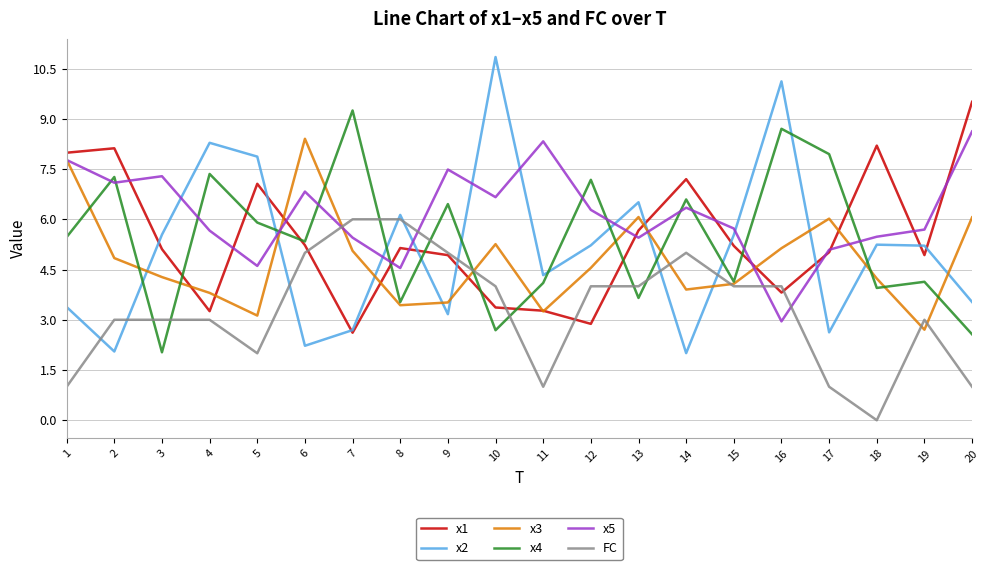

True or false: x5 and FC cross at least once.

True